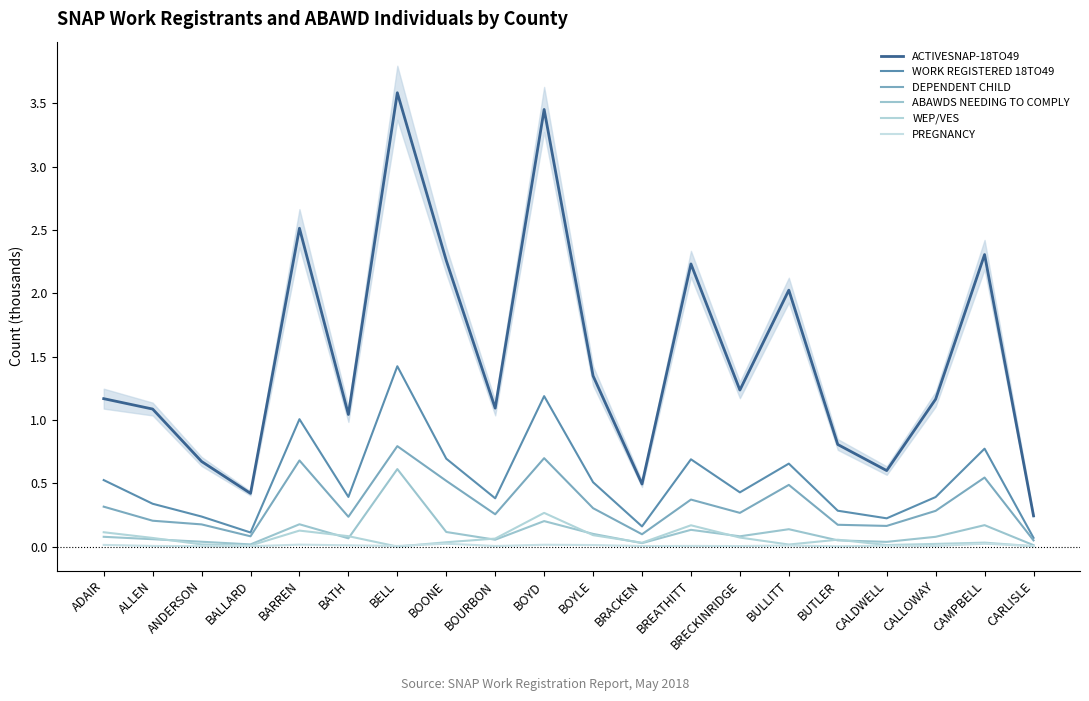

What is the value of the ACTIVESNAP-18TO49 point at the 4th from the left?

0.4